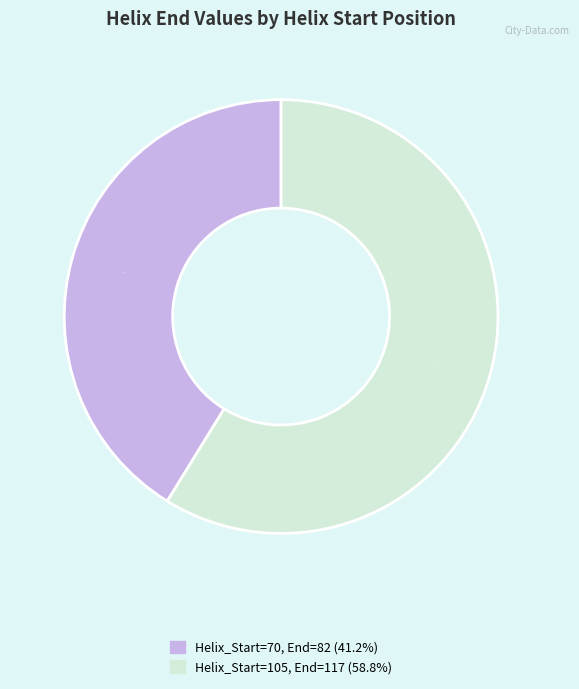

What percentage is the Helix_Start=105 slice, to the nearest percent?

59%